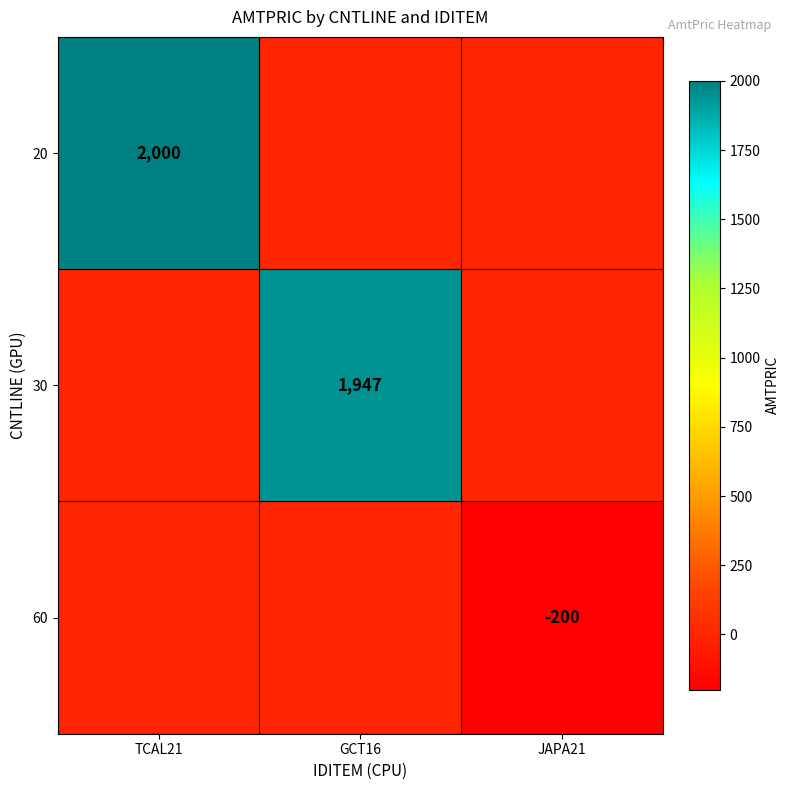

The value of 20 at TCAL21 is 3076. True or false?

False